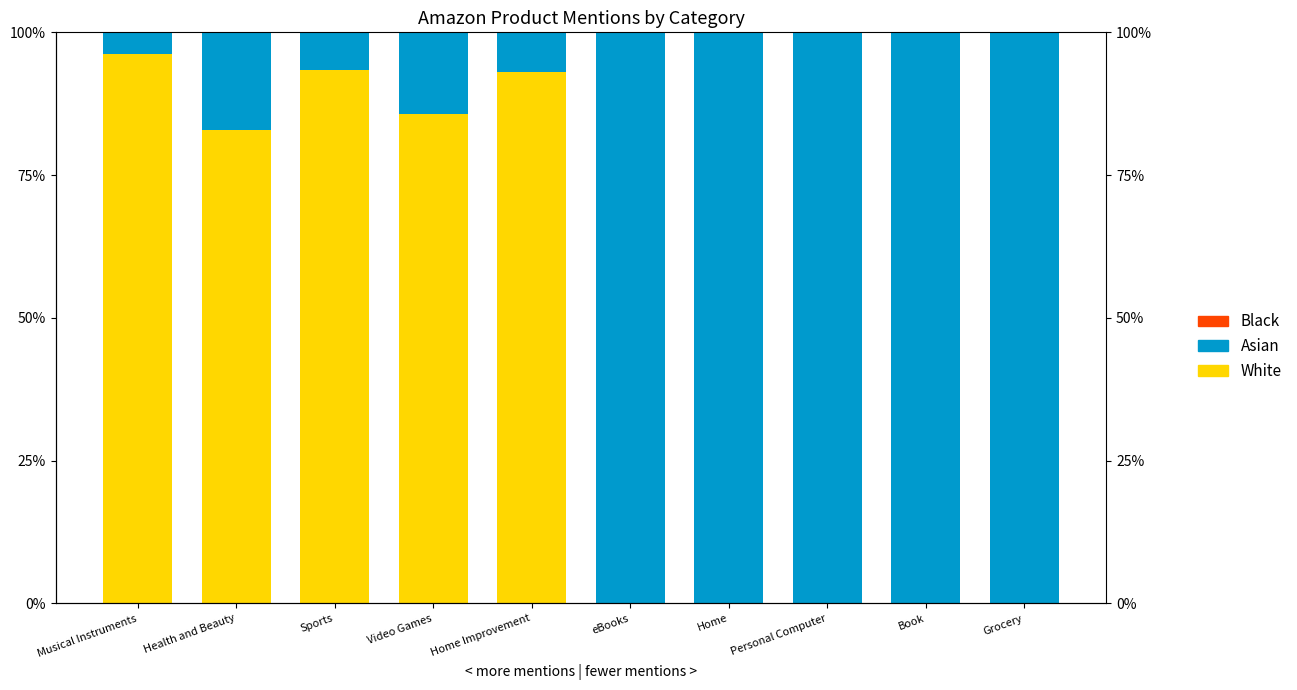

What is the difference between the highest and lowest values at Video Games?

85.7